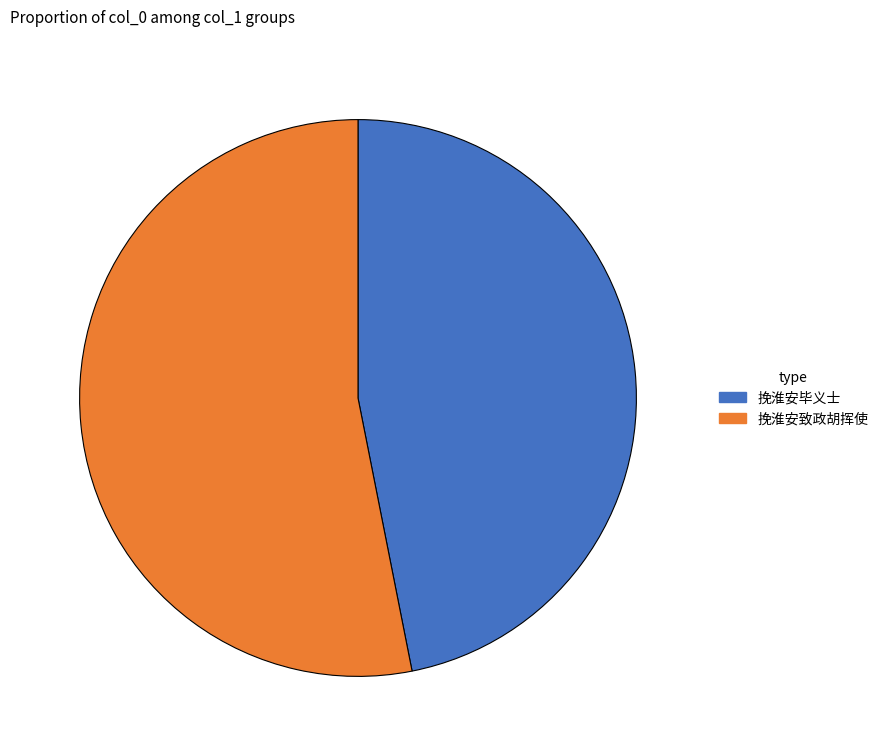

The 挽淮安致政胡挥使 slice represents 42% of the pie. True or false?

False